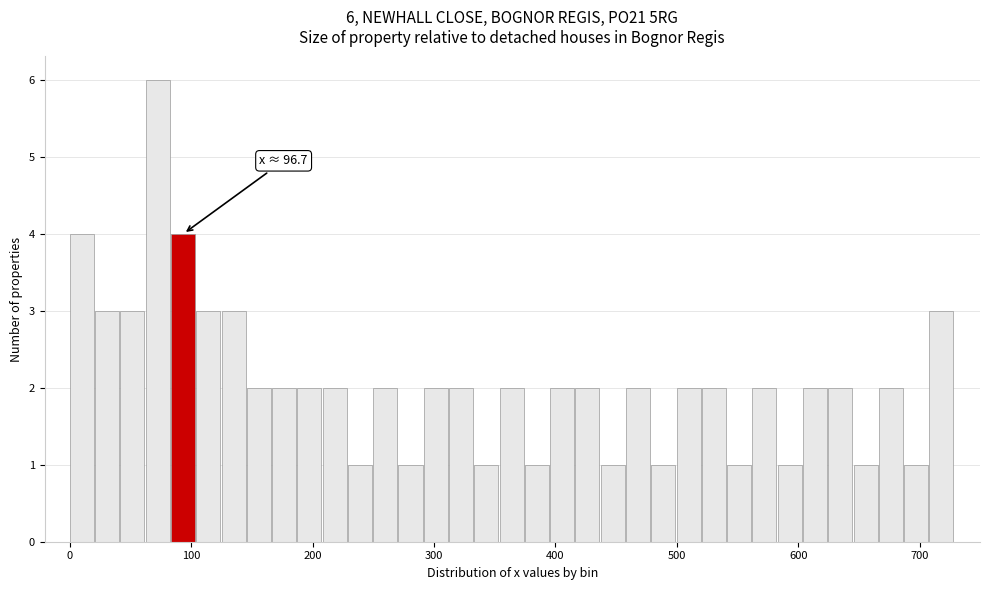

Around what value on the x-axis is the tallest bar? Give the approximate position of its centre, as read against the axis.

70